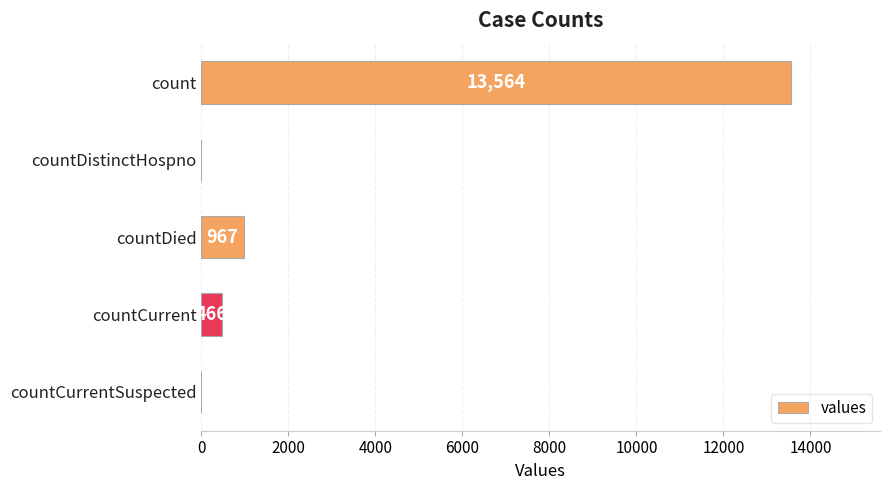

What is the change in value from countDistinctHospno to countDied?

+967